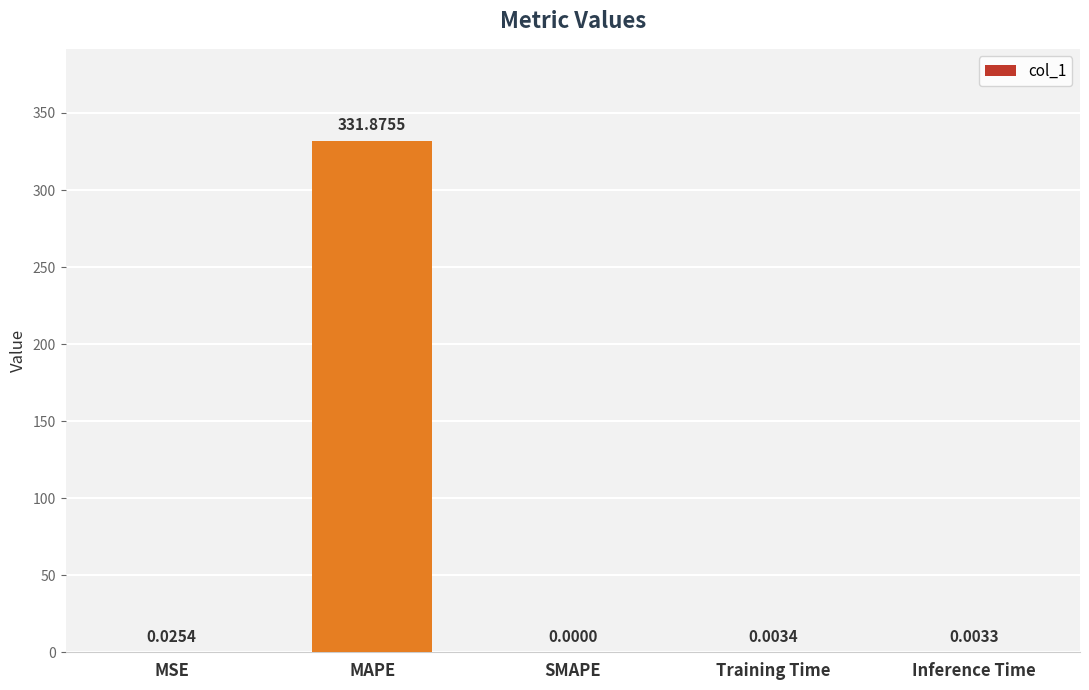

What is the sum of all values?

331.9